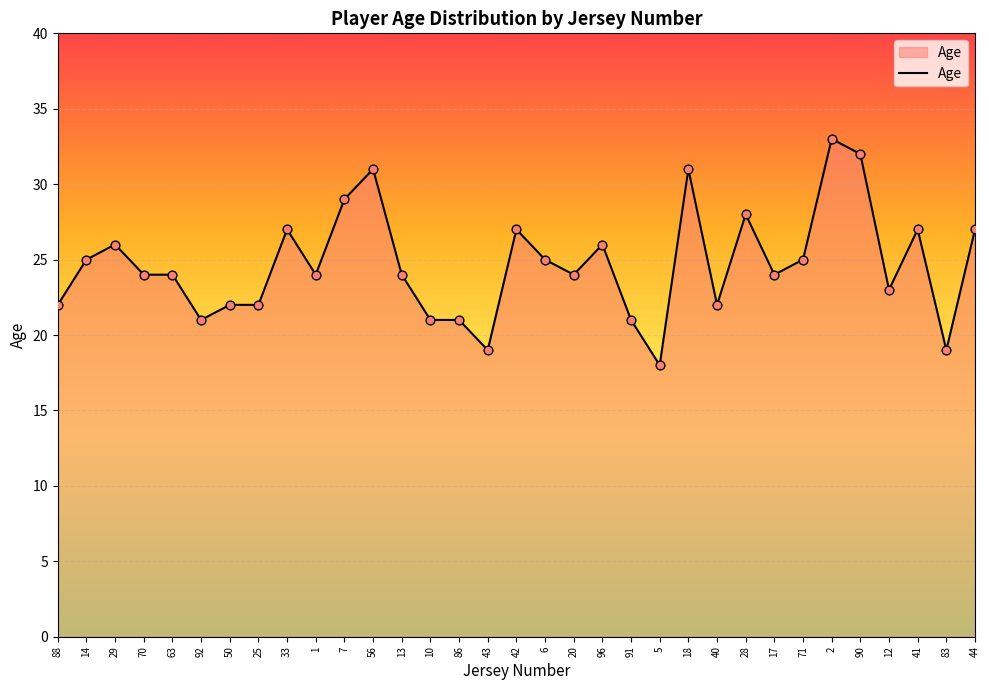

What is the ratio of the value at 40 to the value at 12?

1.0